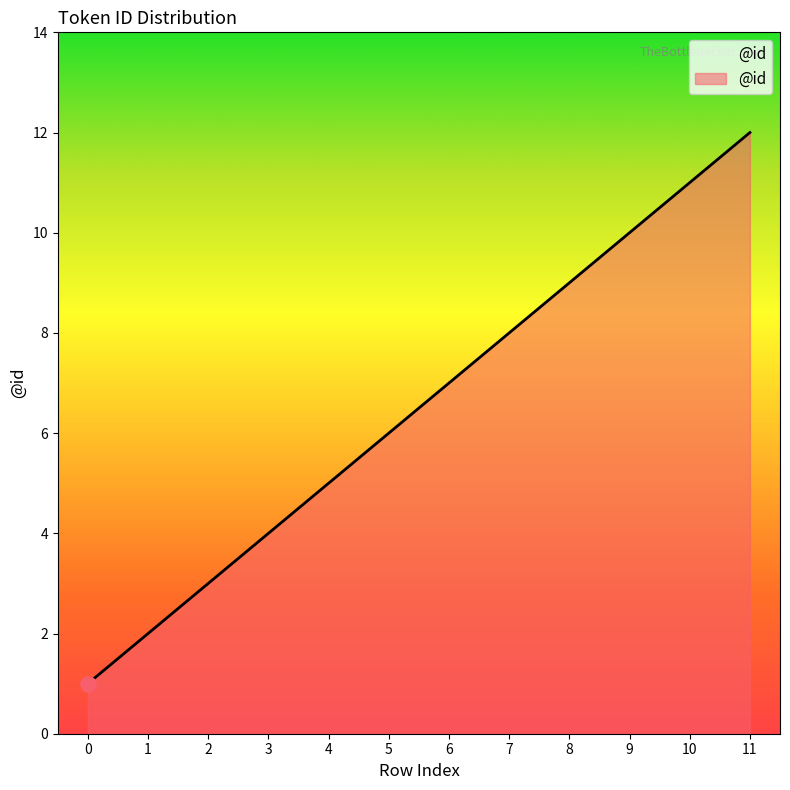

Which has a higher value, 3 or 5?

5